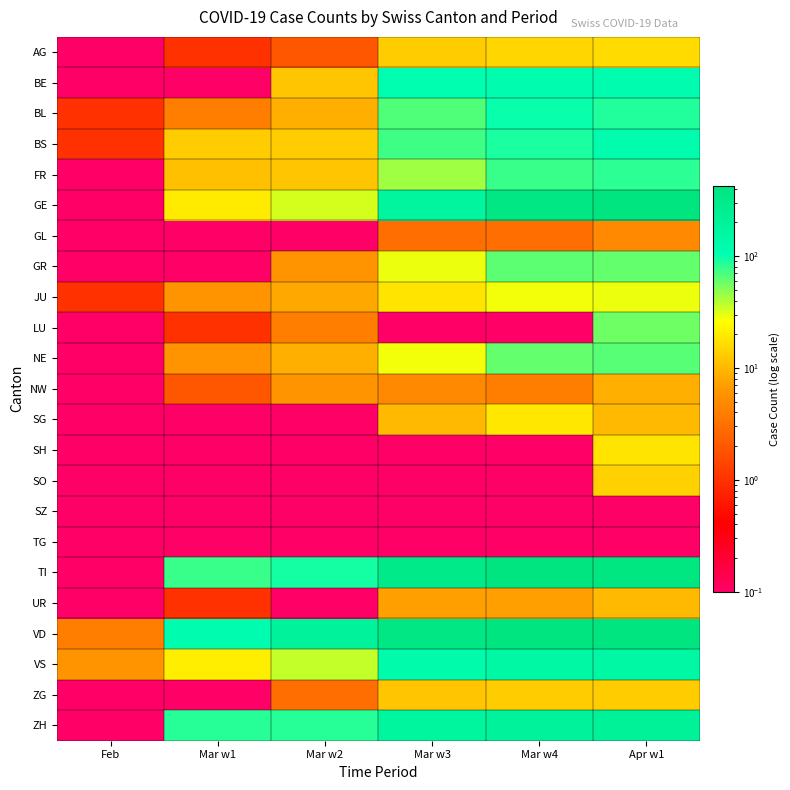

Which series has the largest range (max minus min)?

GE